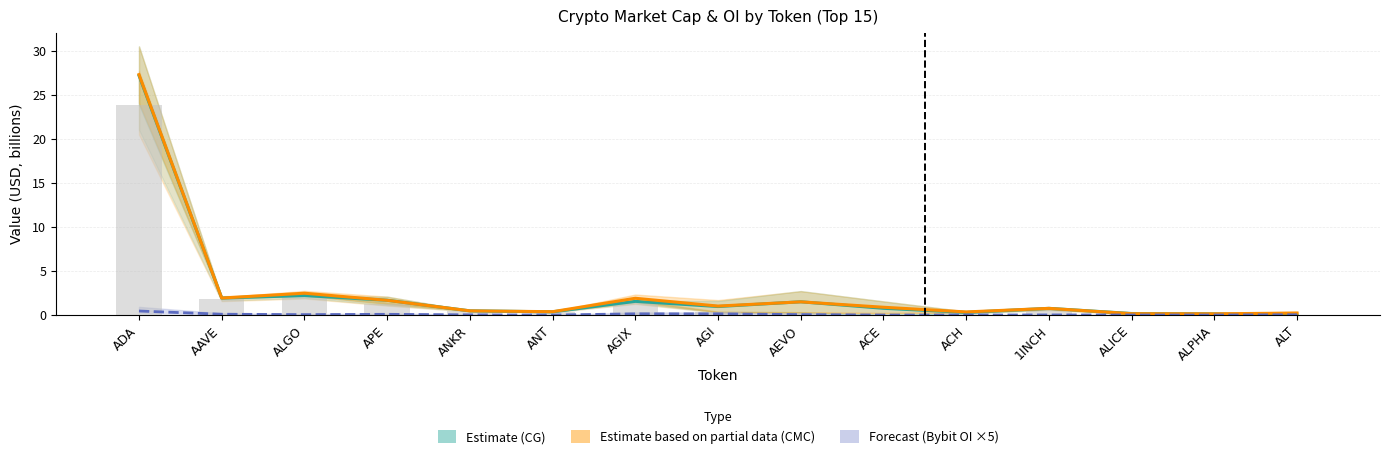

List the series in order of their peak value, lowest first.

Forecast (Bybit OI ×5), Estimate (CG), Estimate based on partial data (CMC)